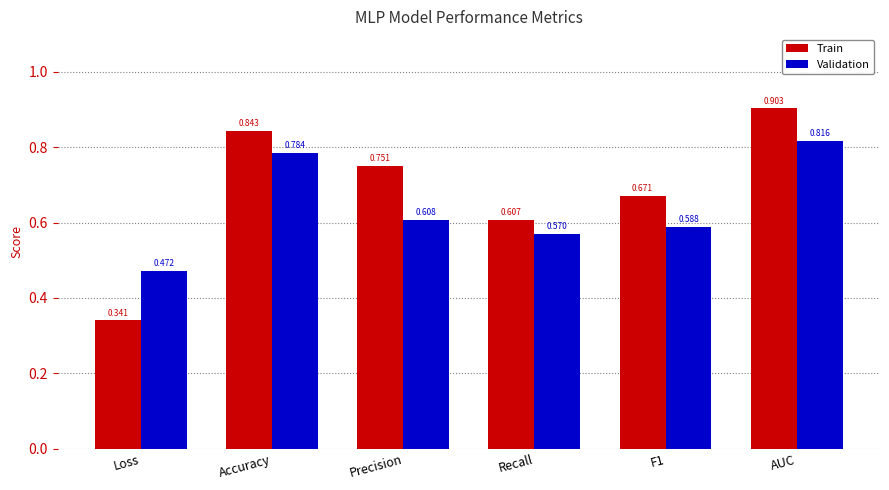

Which series has the largest range (max minus min)?

Train